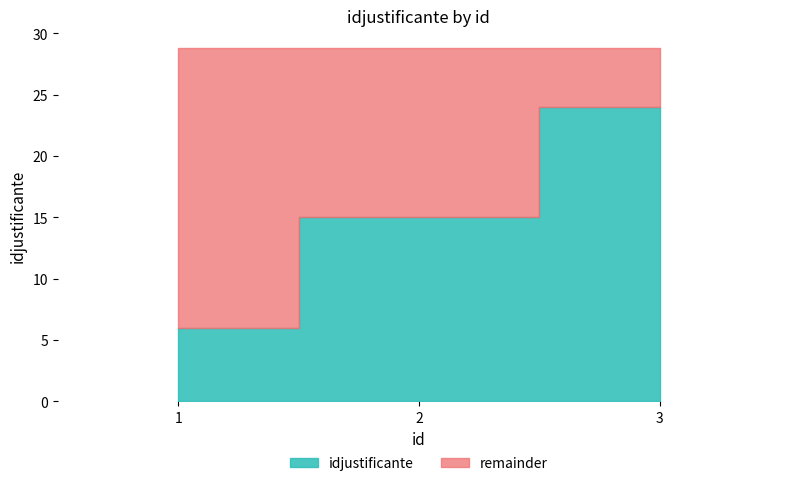

Which category has the lowest value across all series?

1